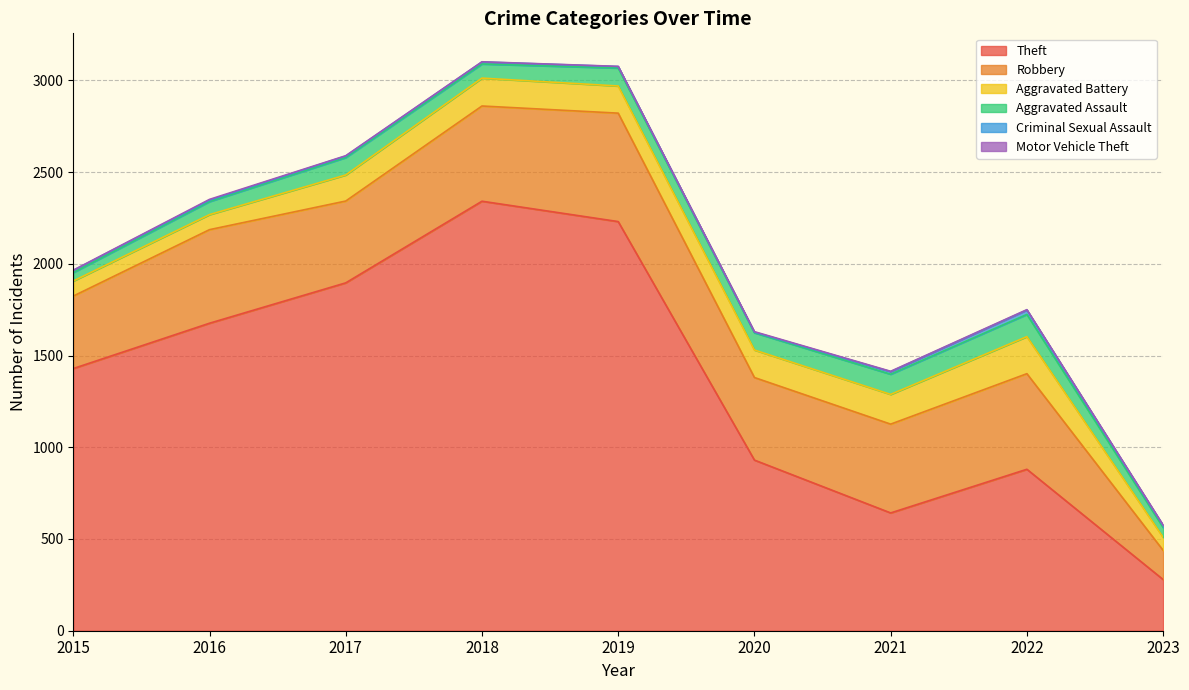

The value of Criminal Sexual Assault at 2017 is 8. True or false?

True